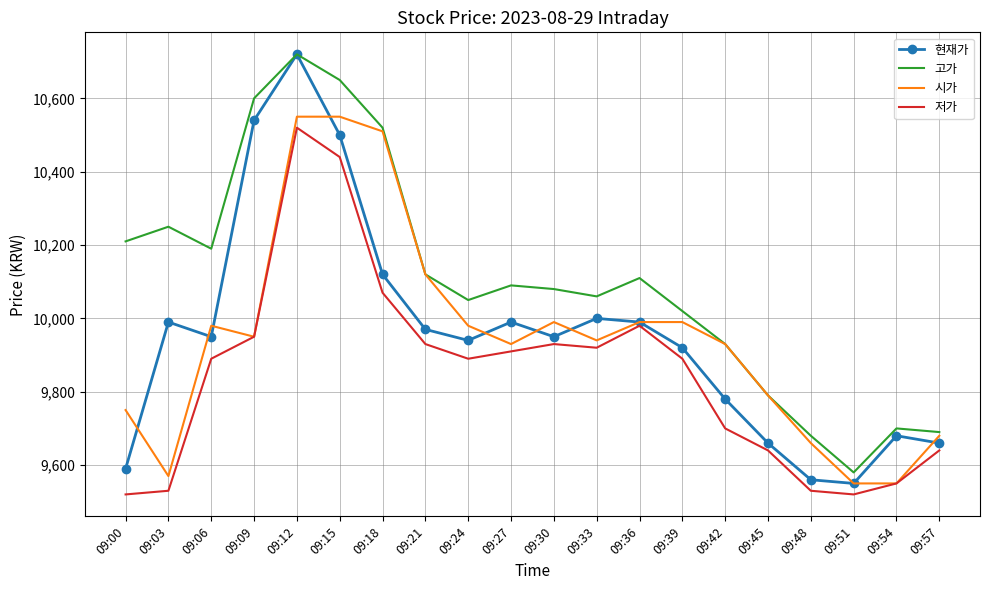

Is it true that 저가 equals 9890 at 09:06?

True